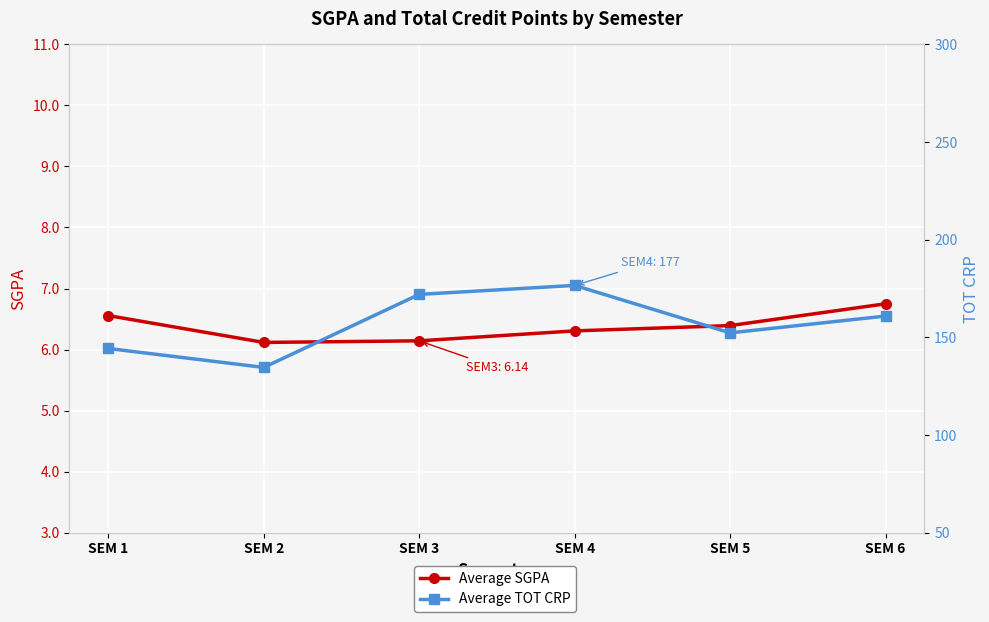

How many values in the Average TOT CRP series exceed 160?

3